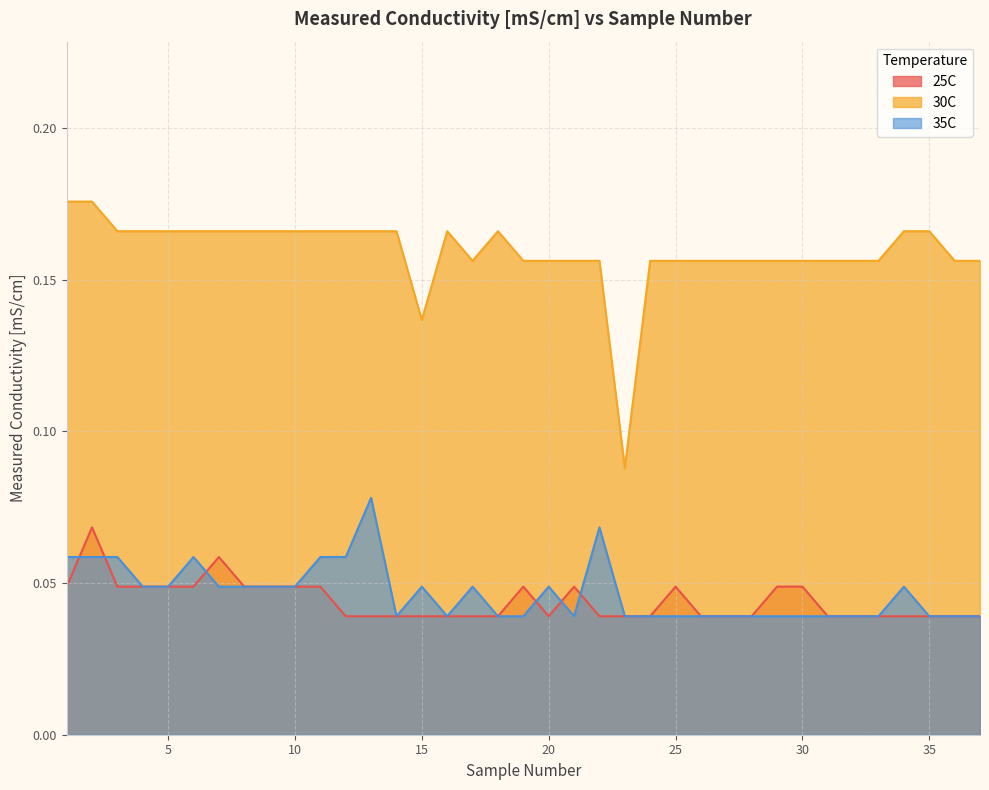

Is the value of 35C at 14 greater than the value of 25C at 17?

No